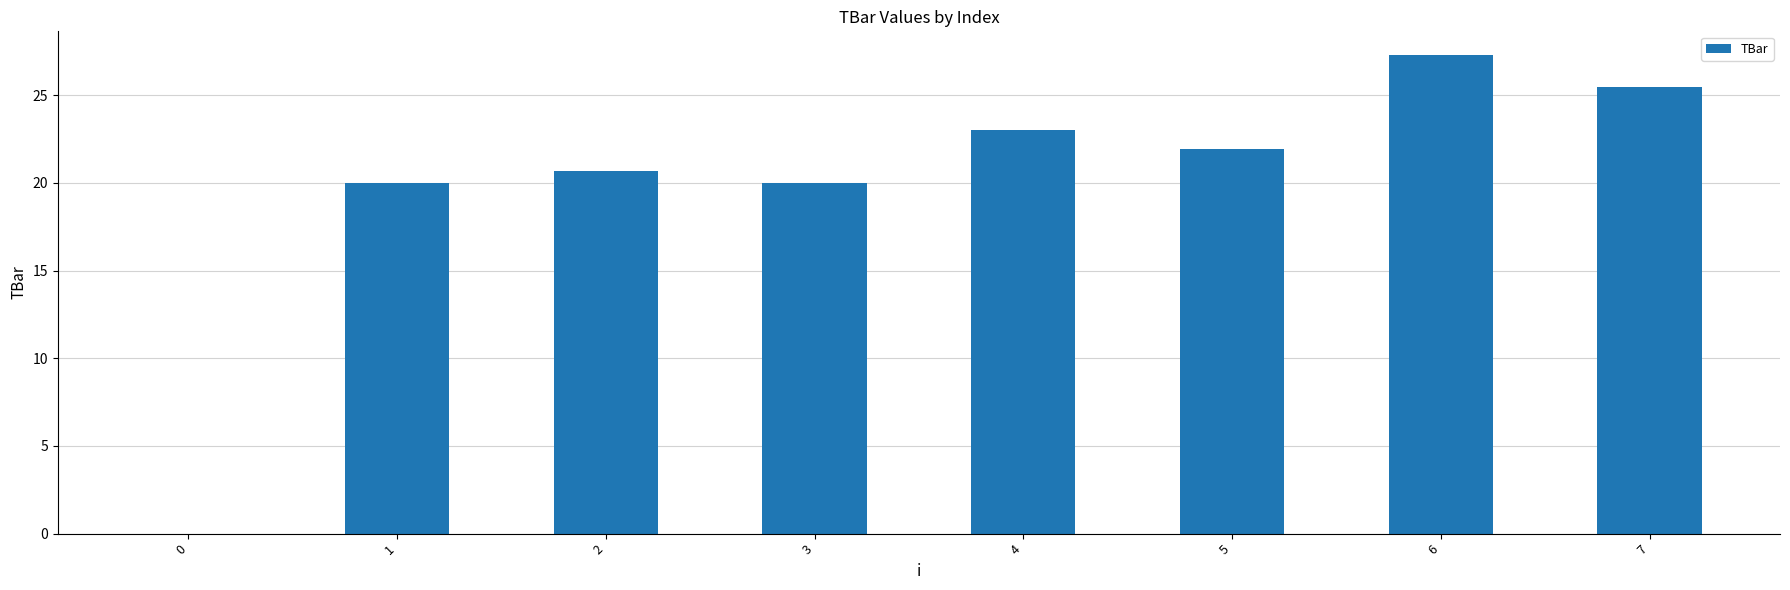

How many data points are above 21?

4